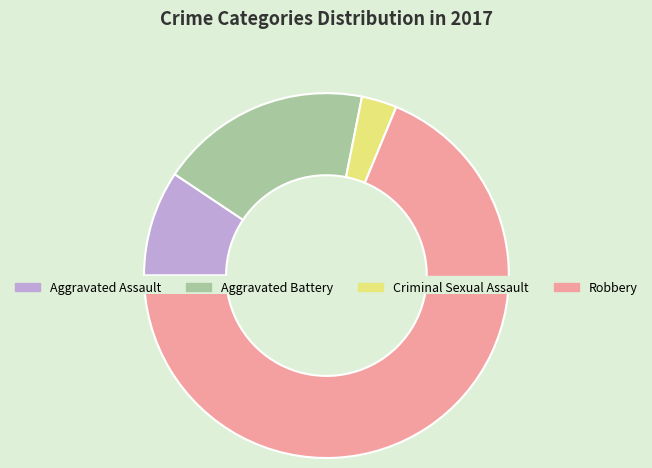

What is the total percentage of Aggravated Battery and Criminal Sexual Assault?

21.9%